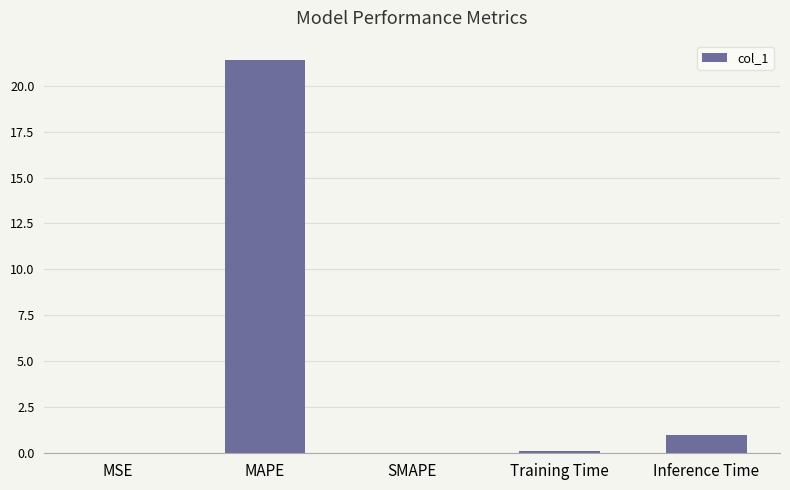

Is it true that the value at MAPE is 35.2?

False